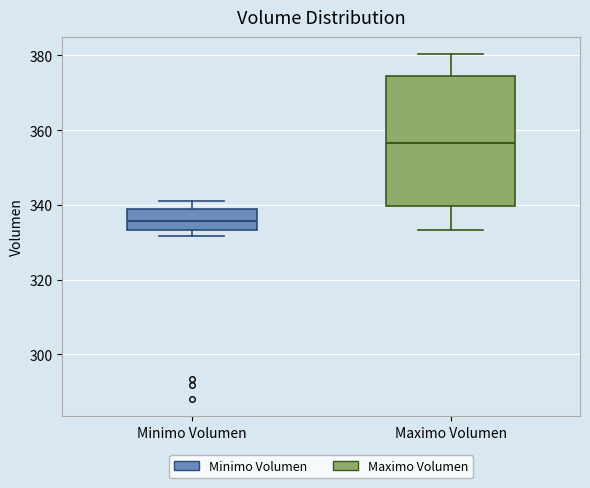

Reading left to right, read every box against the y-axis: the position of its median line, the range the box covers, and the ends of its whiskers. The values are not printed on the chart, so give them approximately, as read against the axis.

Minimo Volumen: median 336, box 334 to 340, whiskers 332 to 342
Maximo Volumen: median 356, box 340 to 374, whiskers 334 to 380